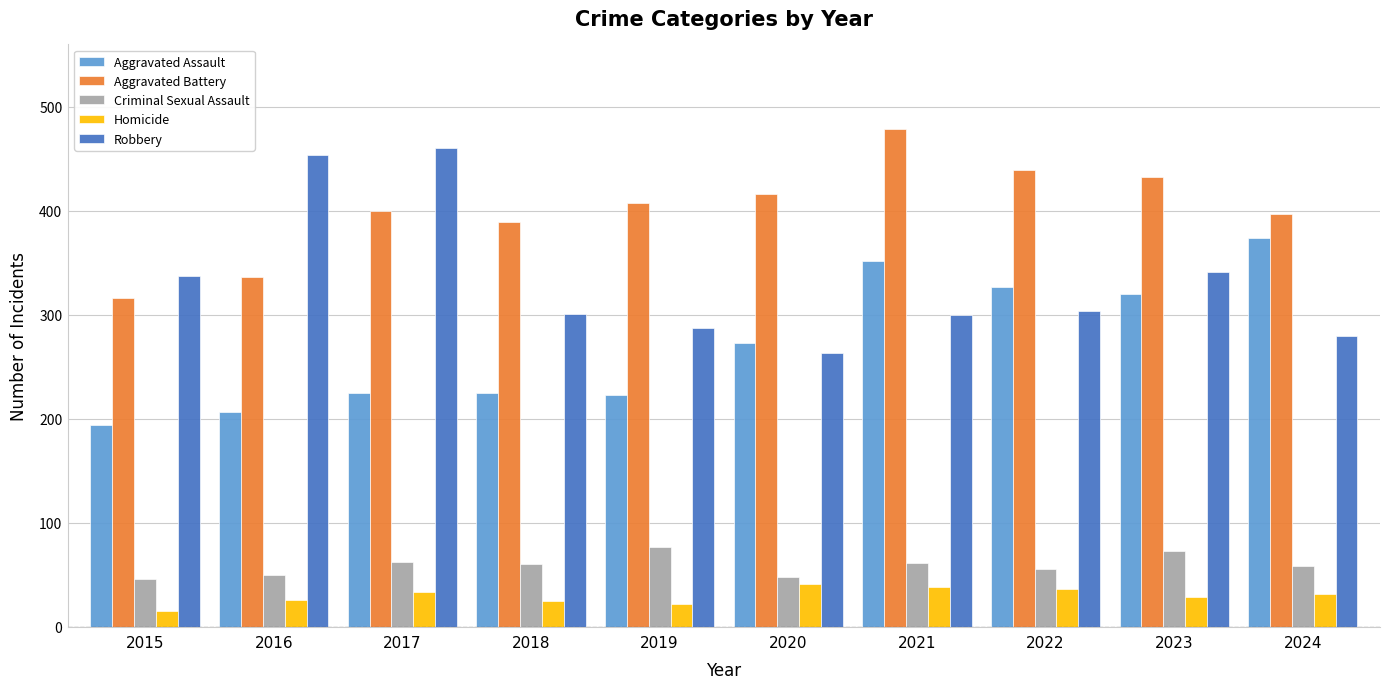

Is the value of Criminal Sexual Assault at 2021 greater than the value of Aggravated Assault at 2021?

No